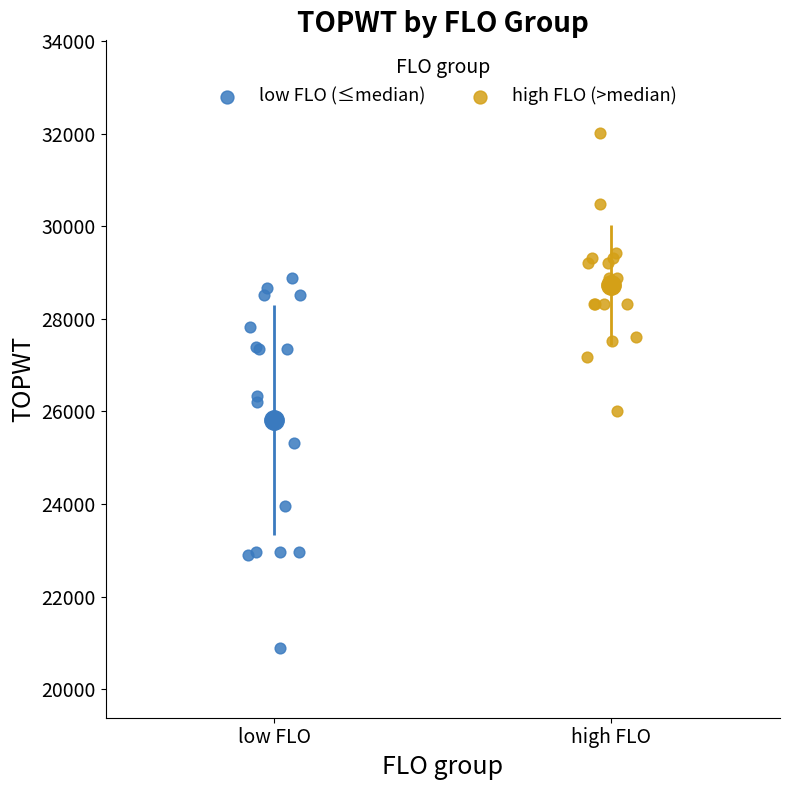

What are all the series names shown in the legend?

low FLO (≤median), high FLO (>median)